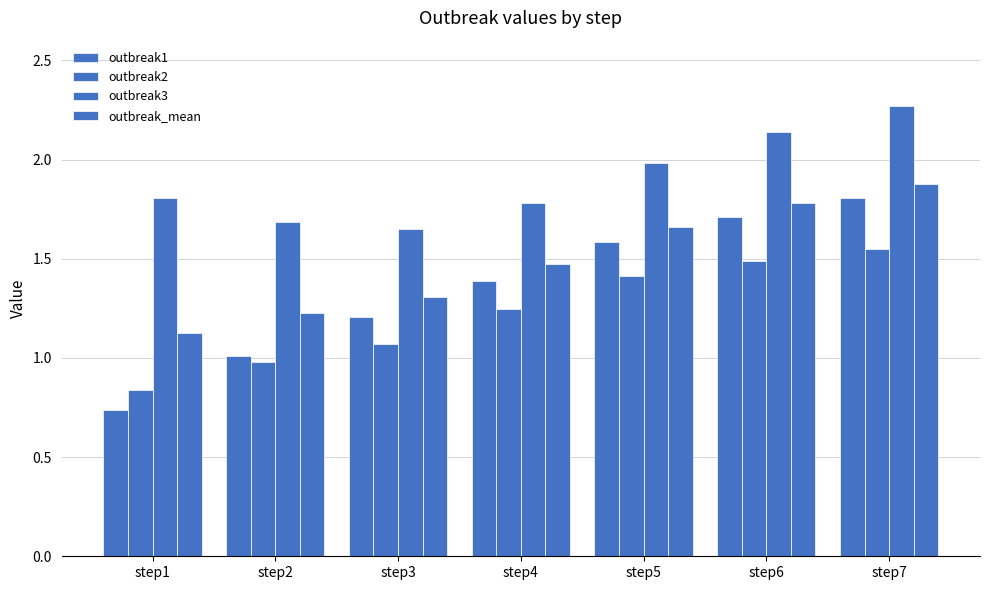

What is the difference between the maximum and minimum values in the outbreak1 series?

1.1